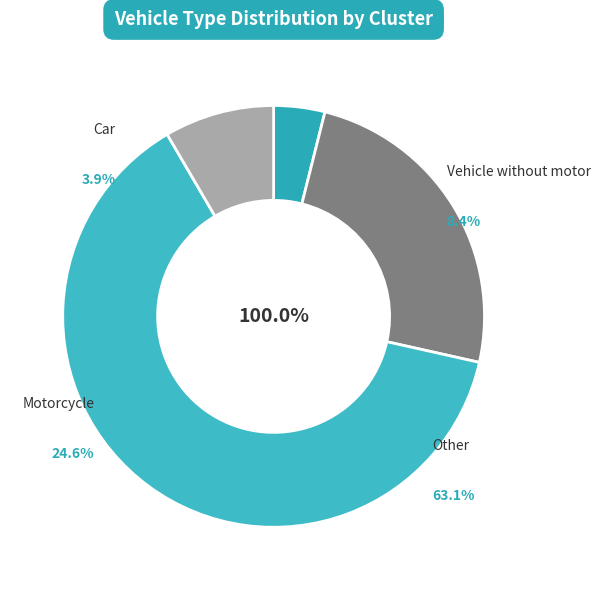

What is the largest slice in the pie chart?

Other